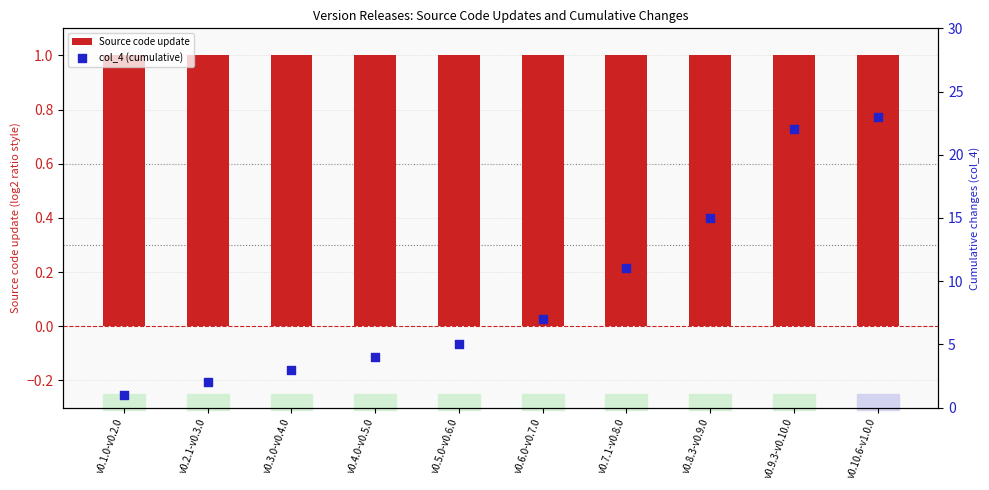

Which series contains the highest Y value?

col_4 (cumulative)